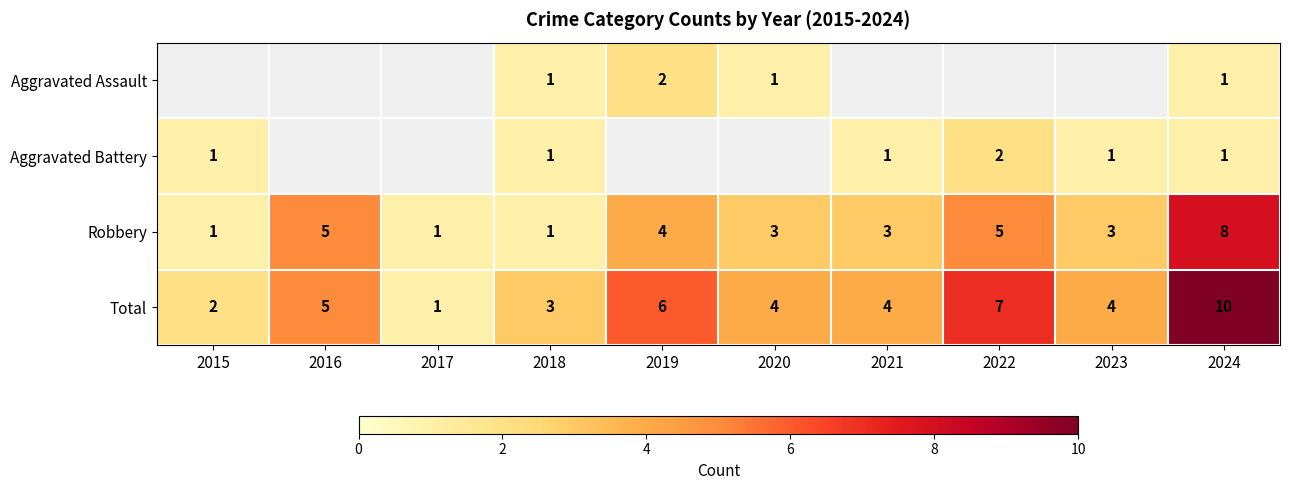

What is the difference between the second highest and second lowest values in the Robbery series?

4